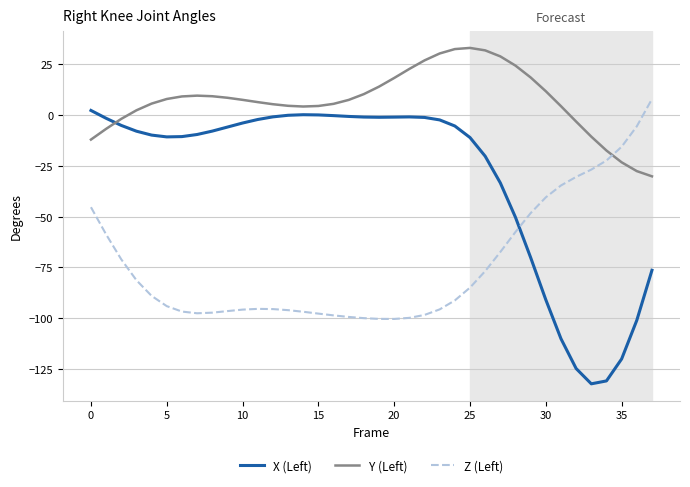

What is the minimum value for Y (Left)?

-30.2